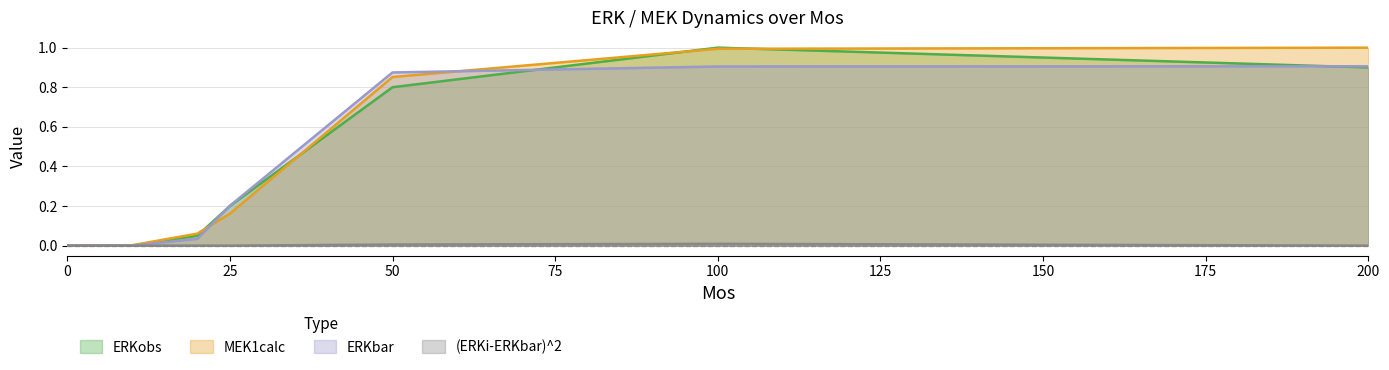

Which series has the largest total across all categories?

MEK1calc